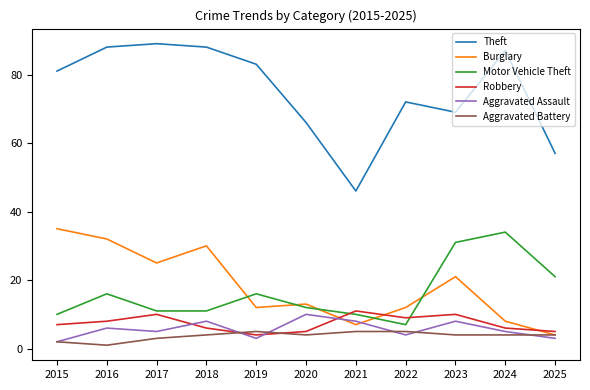

Which series changed the most between 2018 and 2022?

Burglary